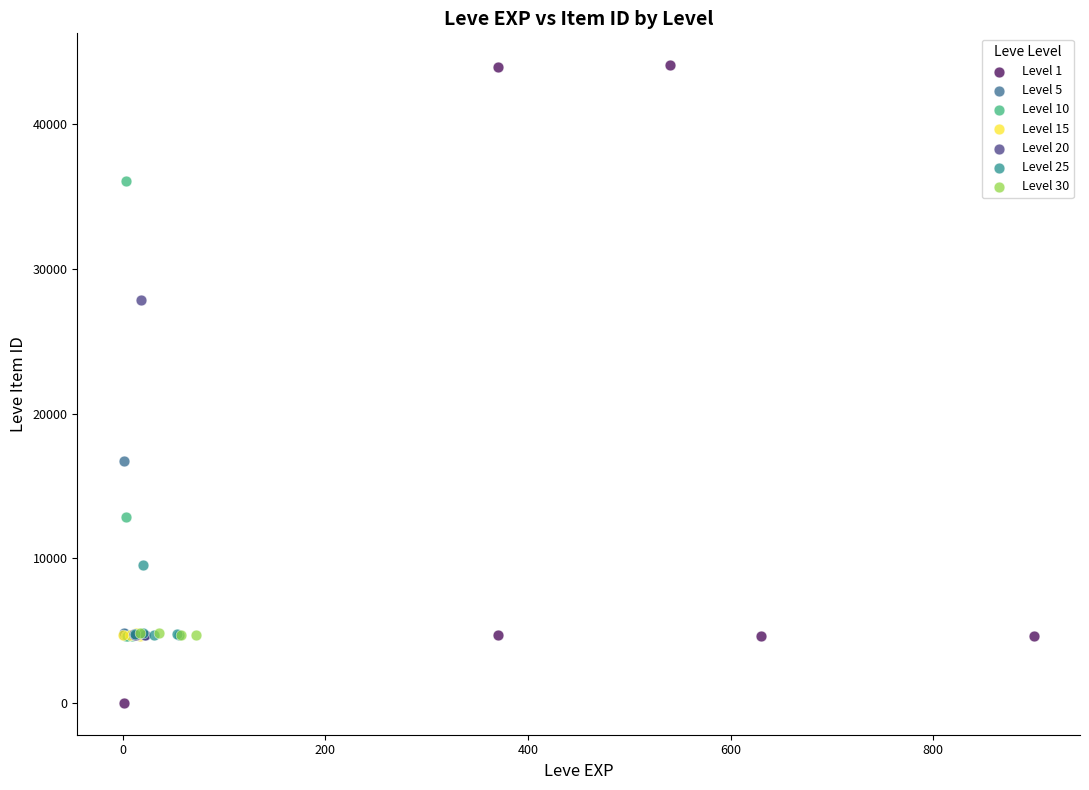

Which series has the widest spread of Y values?

Level 1